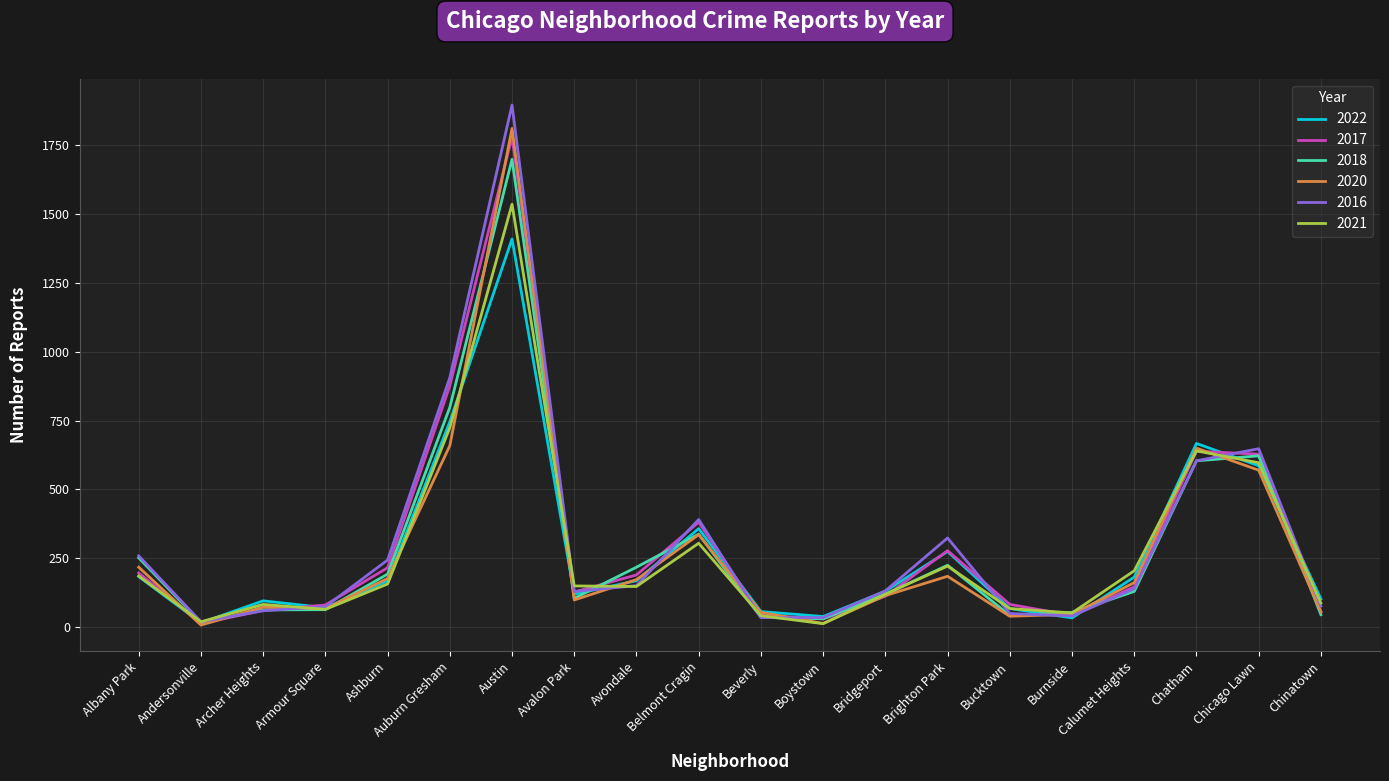

The 2018 series shows 339 at Brighton Park. True or false?

False